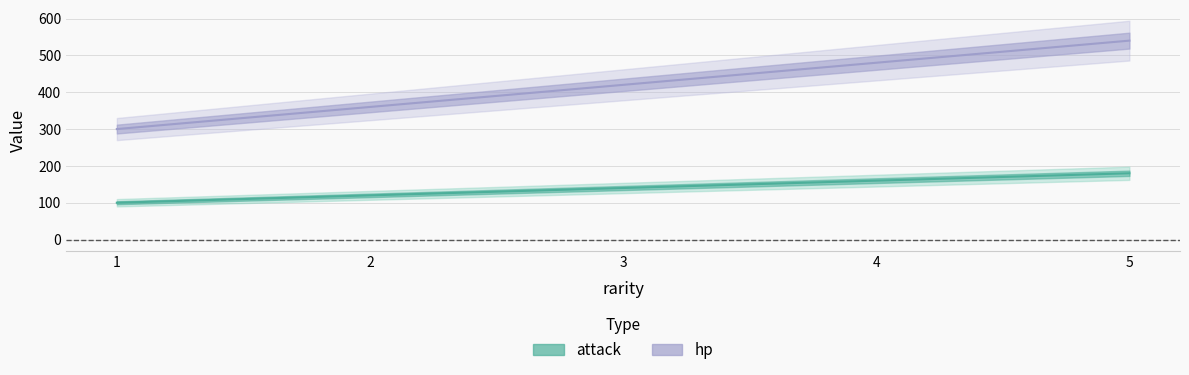

At 2, list the series in order from largest to smallest.

attack, hp